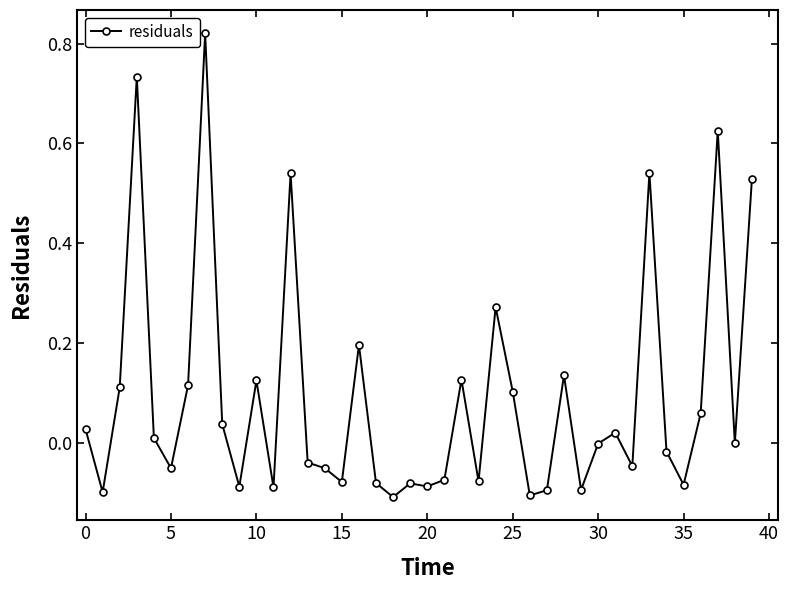

True or false: there are more than 1 points higher than both neighbors.

True